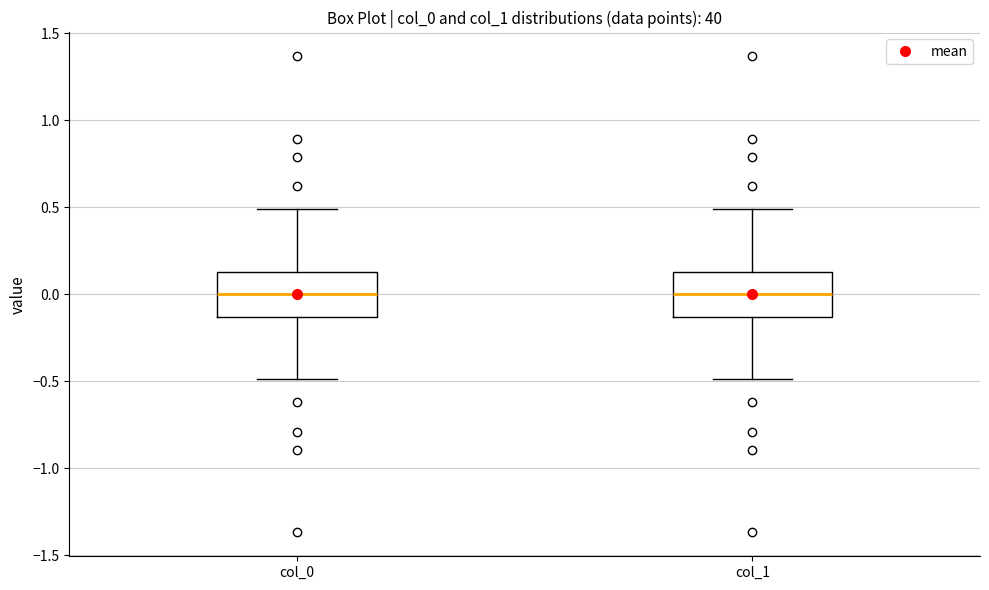

Reading left to right, read every box against the y-axis: the position of its median line, the range the box covers, and the ends of its whiskers. The values are not printed on the chart, so give them approximately, as read against the axis.

col_0: median 0.00, box -0.15 to 0.15, whiskers -0.50 to 0.50
col_1: median 0.00, box -0.15 to 0.15, whiskers -0.50 to 0.50